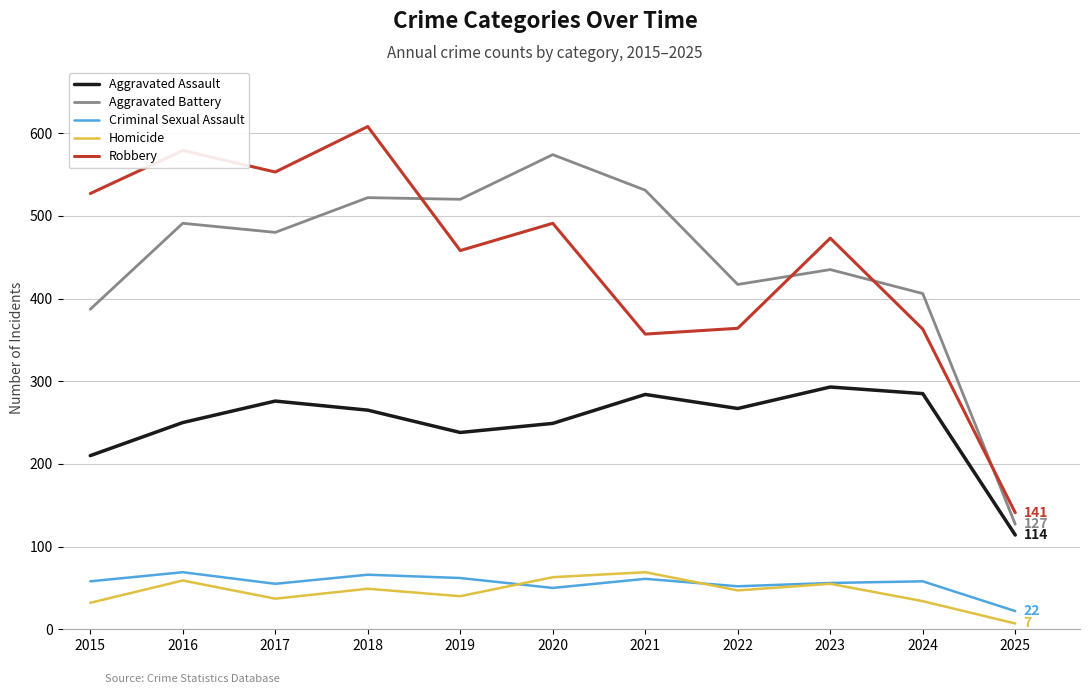

The Aggravated Battery series shows 520 at 2019. True or false?

True